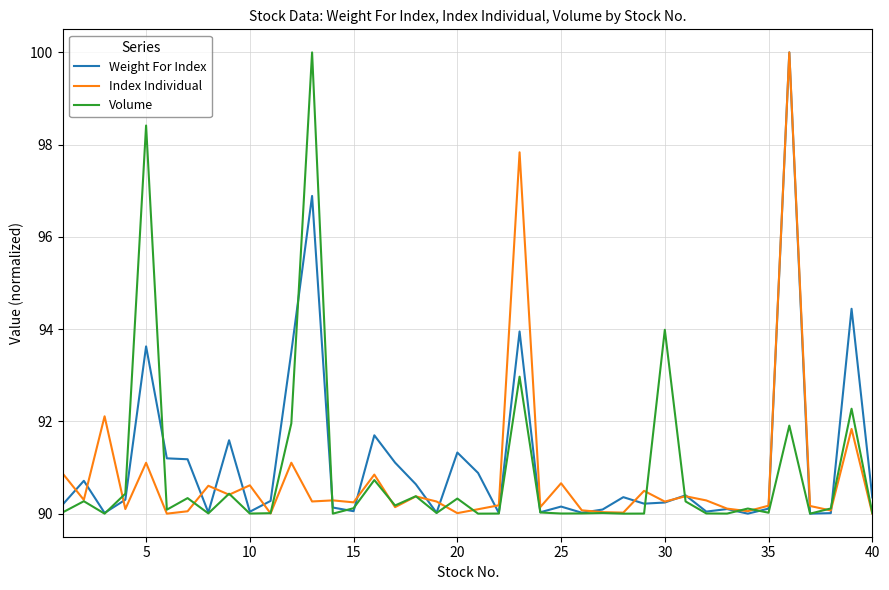

What is the highest value of the Index Individual series?

100.0